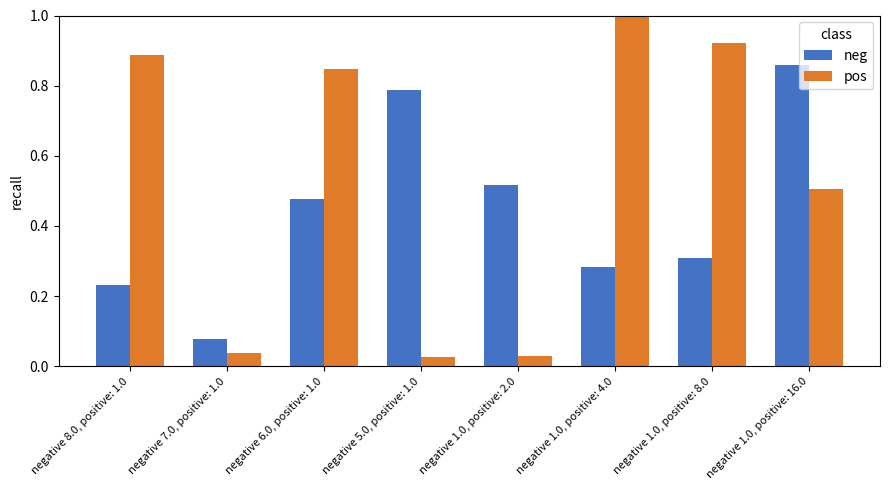

The value of pos at negative 1.0, positive: 16.0 is 0.1. True or false?

False